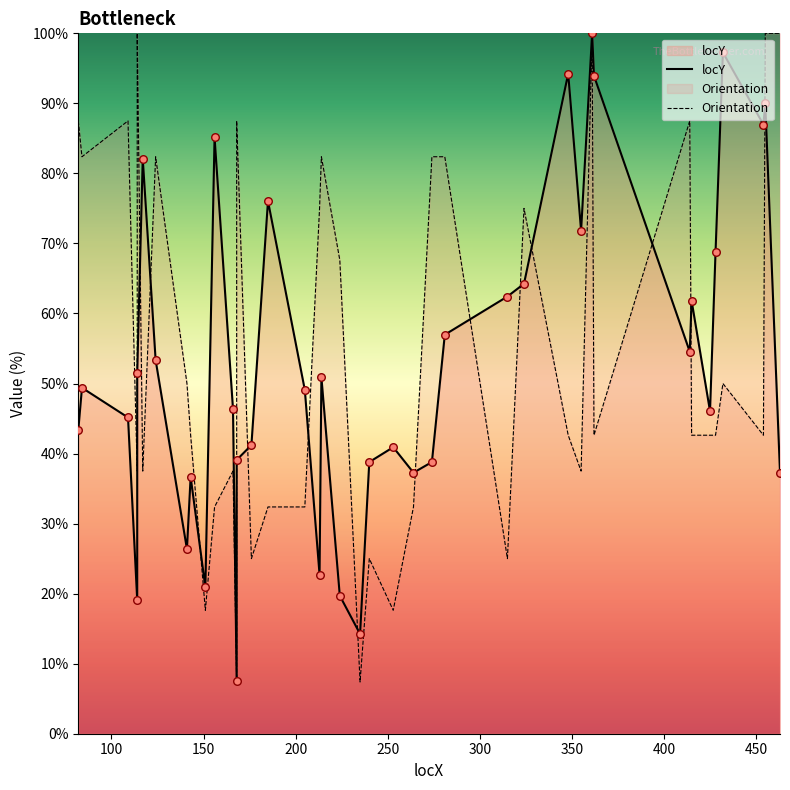

Which series contains the lowest Y value?

Orientation